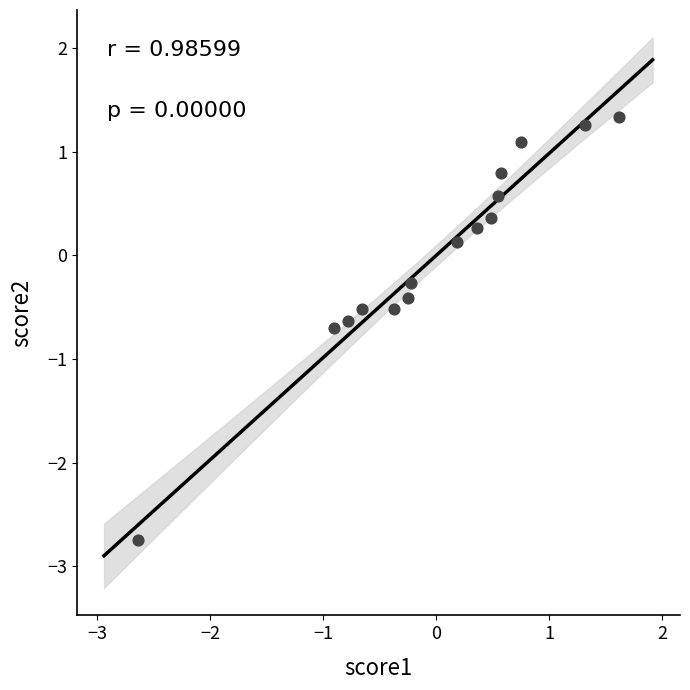

What is the range of X values (max minus min)?

4.3